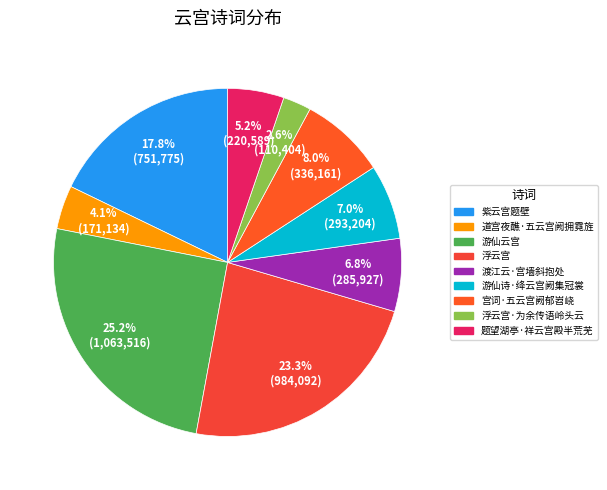

Rank the categories by value from highest to lowest.

游仙云宫, 浮云宫, 紫云宫题壁, 宫词·五云宫阙郁岧峣, 游仙诗·绛云宫阙集冠裳, 渡江云·宫墙斜抱处, 题望湖亭·祥云宫殿半荒芜, 道宫夜醮·五云宫阙拥霓旌, 浮云宫·为余传语岭头云